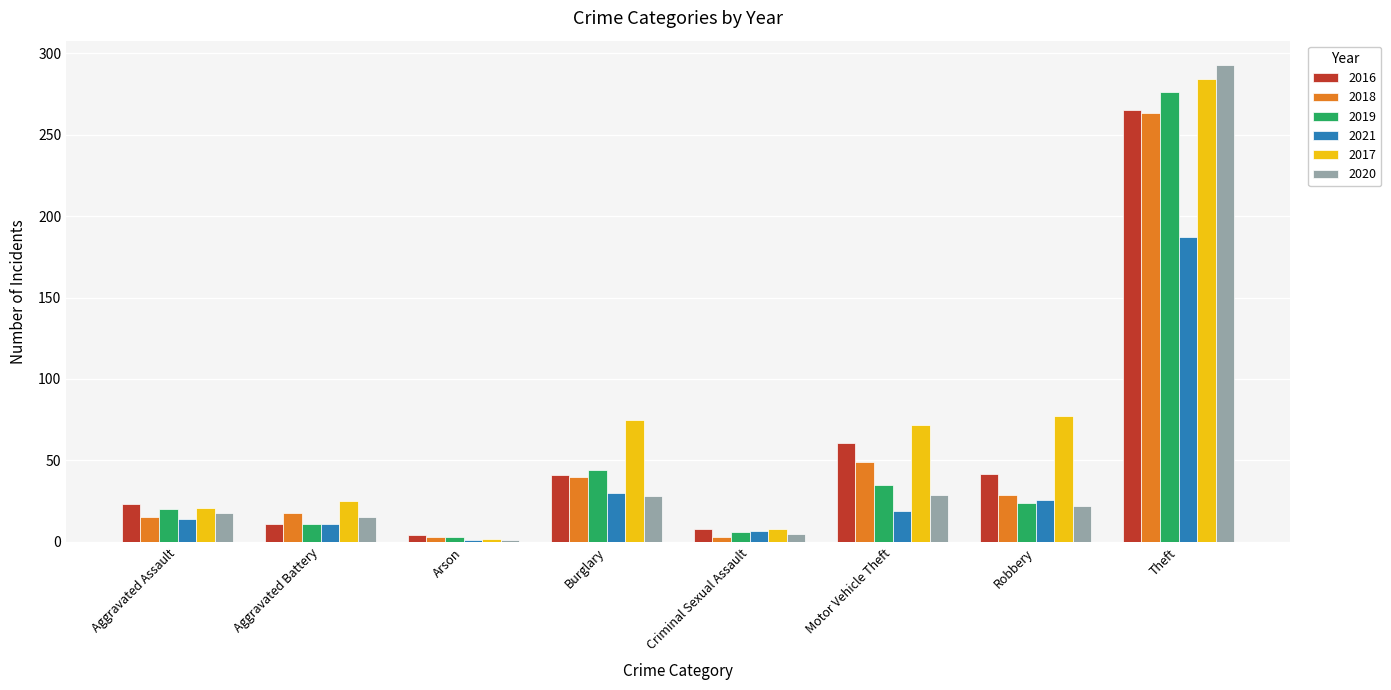

Which label corresponds to the largest value in the chart?

Theft